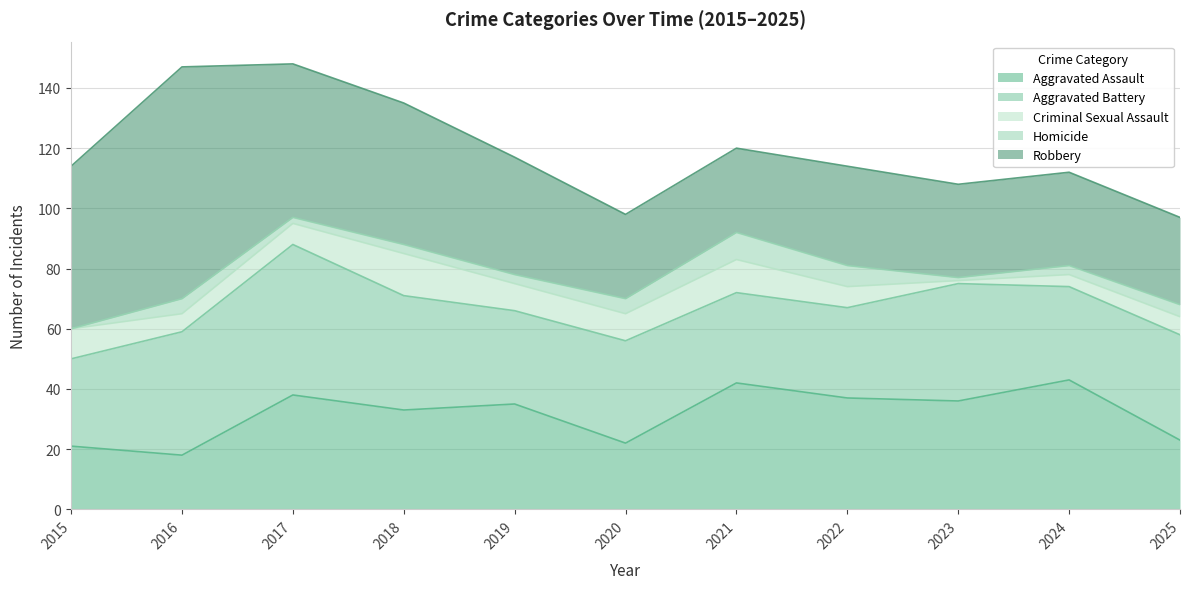

Reading left to right, list all the values displayed in this chart.

Aggravated Assault: 2015=21	2016=18	2017=38	2018=33	2019=35	2020=22	2021=42	2022=37	2023=36	2024=43	2025=23
Aggravated Battery: 2015=29	2016=41	2017=50	2018=38	2019=31	2020=34	2021=30	2022=30	2023=39	2024=31	2025=35
Criminal Sexual Assault: 2015=10	2016=6	2017=7	2018=14	2019=9	2020=9	2021=11	2022=7	2023=1	2024=4	2025=6
Homicide: 2015=0	2016=5	2017=2	2018=3	2019=3	2020=5	2021=9	2022=7	2023=1	2024=3	2025=4
Robbery: 2015=54	2016=77	2017=51	2018=47	2019=39	2020=28	2021=28	2022=33	2023=31	2024=31	2025=29